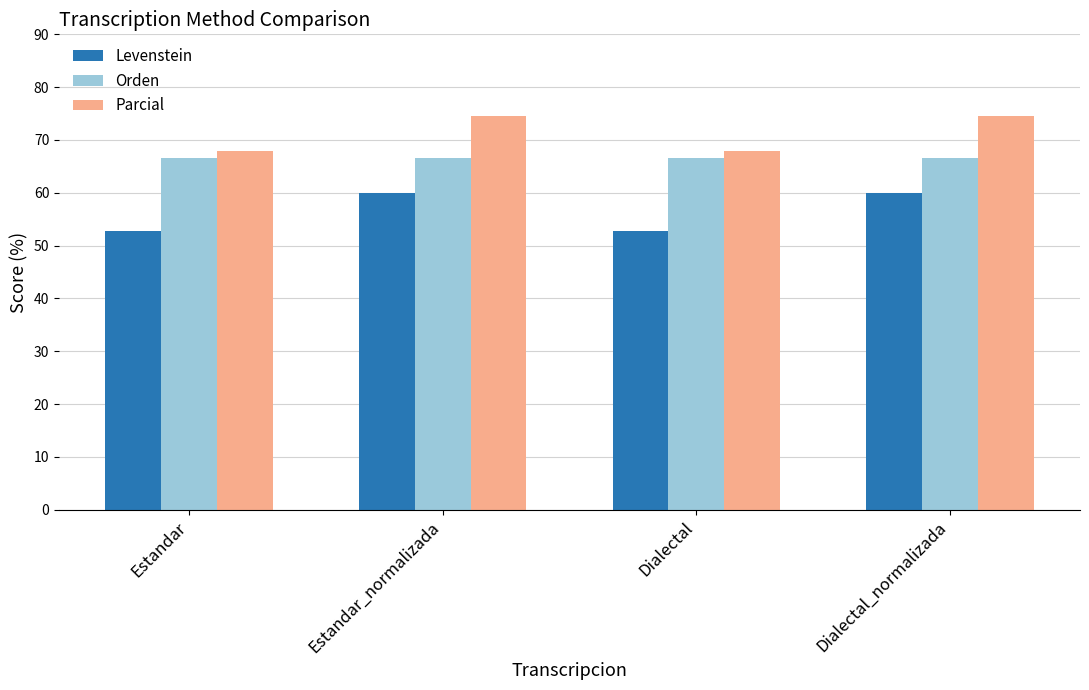

How many groups of bars are there?

4